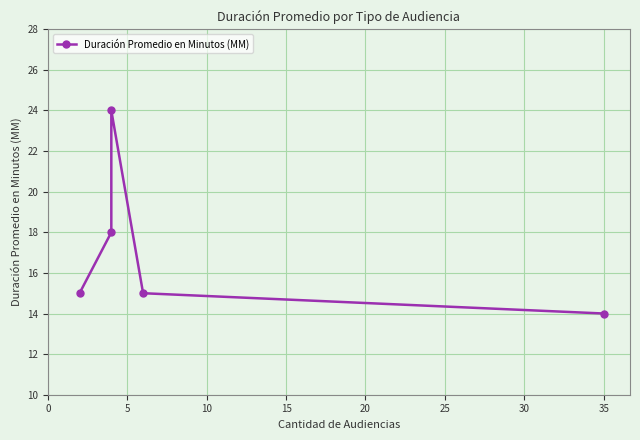

How many values are between 15 and 18?

3